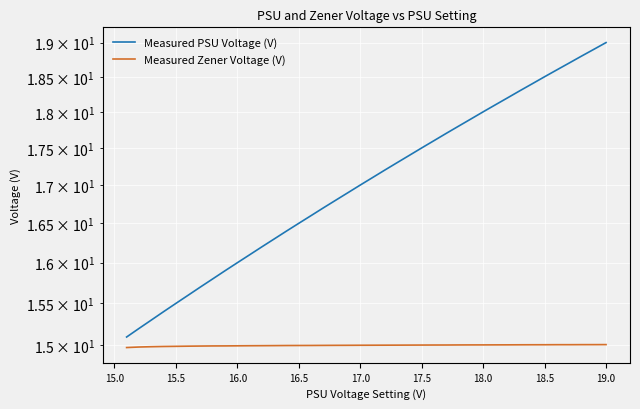

True or false: Measured Zener Voltage (V) and Measured PSU Voltage (V) intersect in this chart.

False